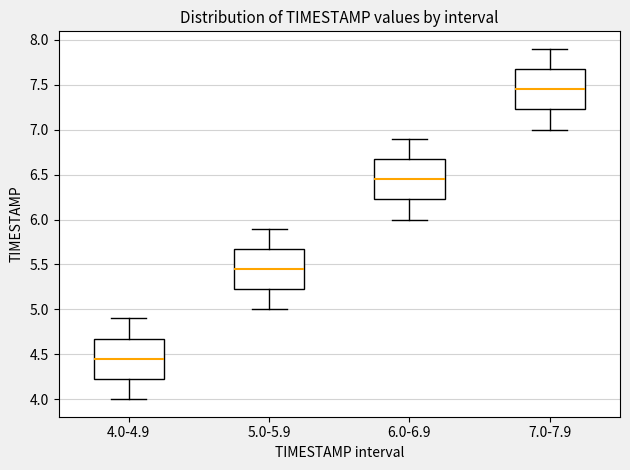

Which box's median line is the lowest?

4.0-4.9